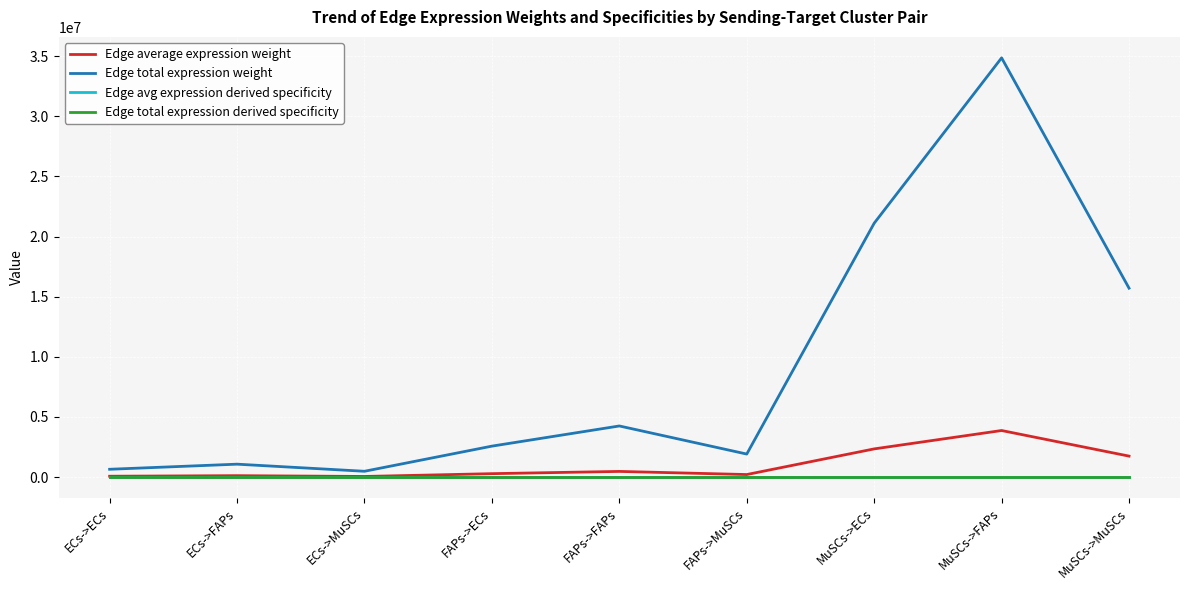

Does the chart display data point markers on the line(s)?

No